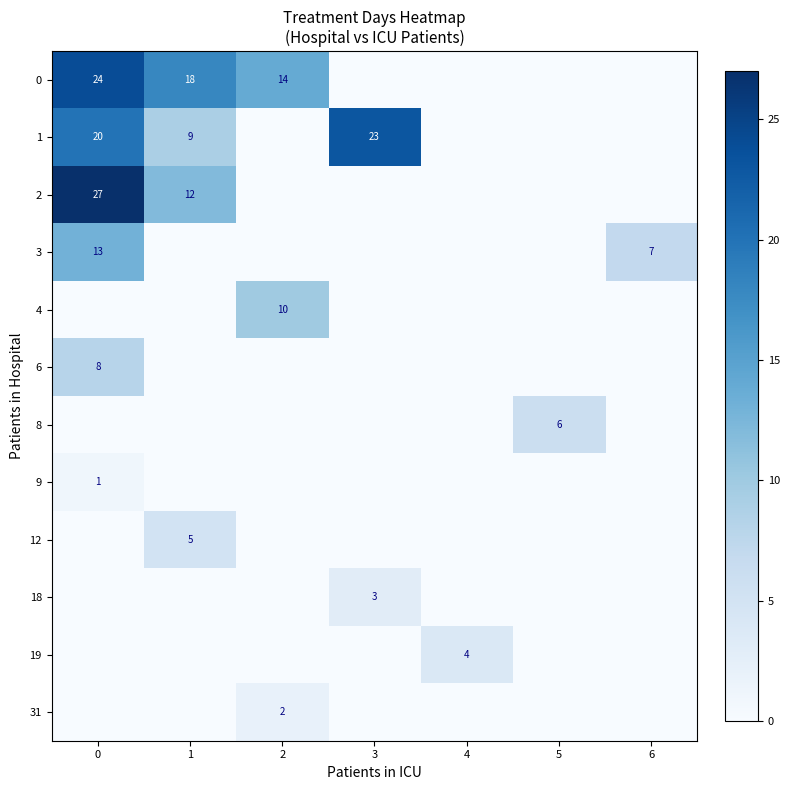

The 0 series shows 14 at 0. True or false?

False